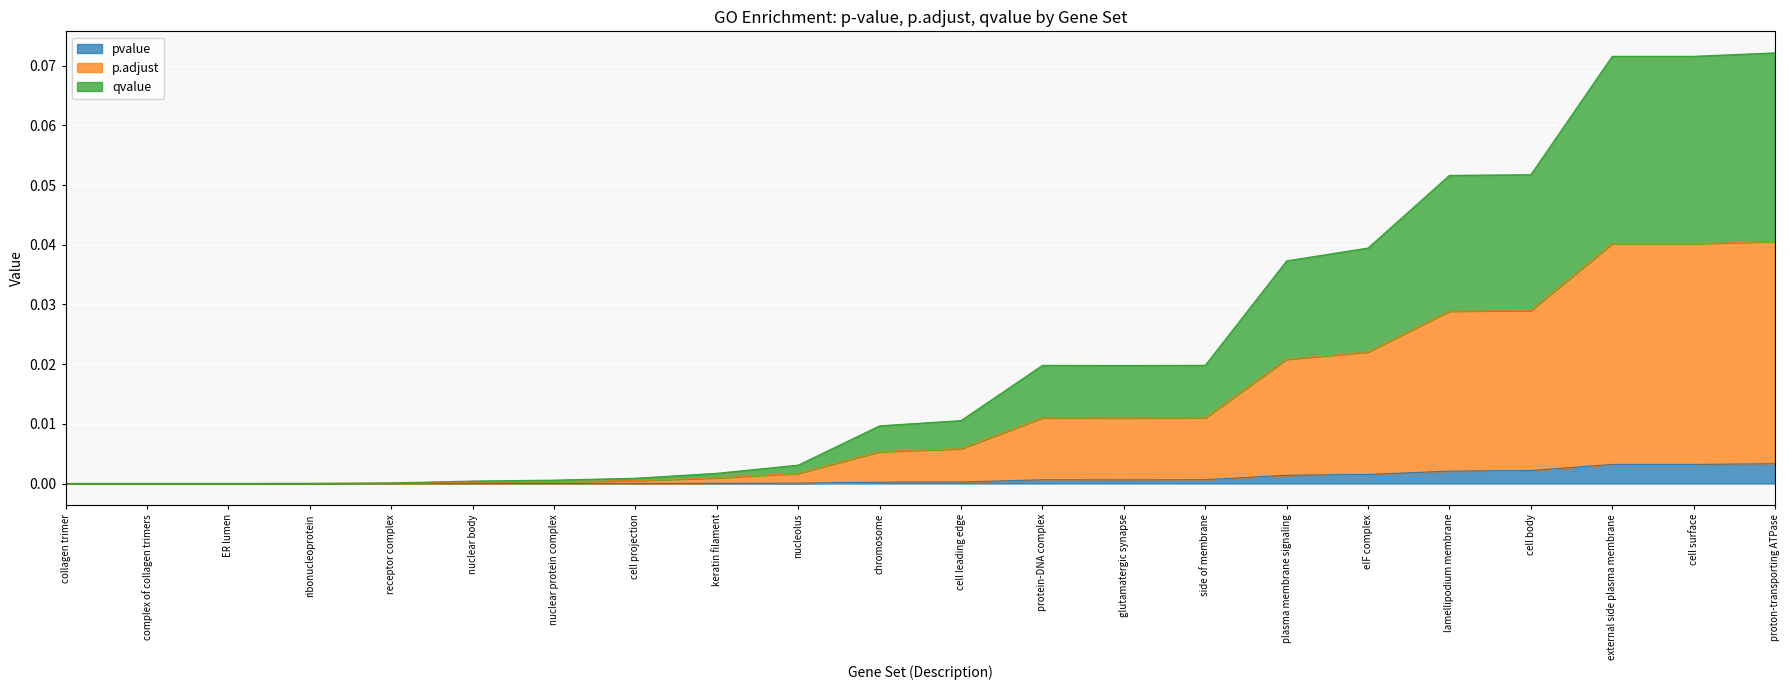

What are all the series names shown in the legend?

pvalue, p.adjust, qvalue